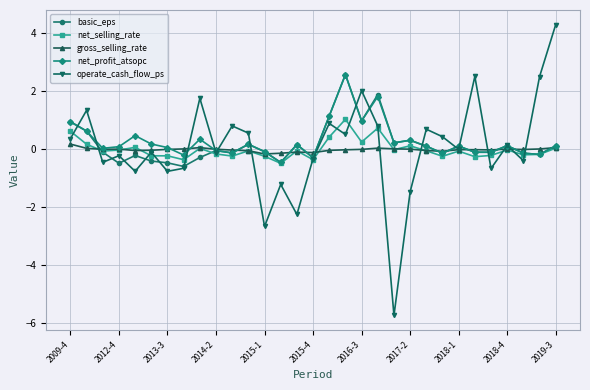

What is the minimum value for net_selling_rate?

-0.5